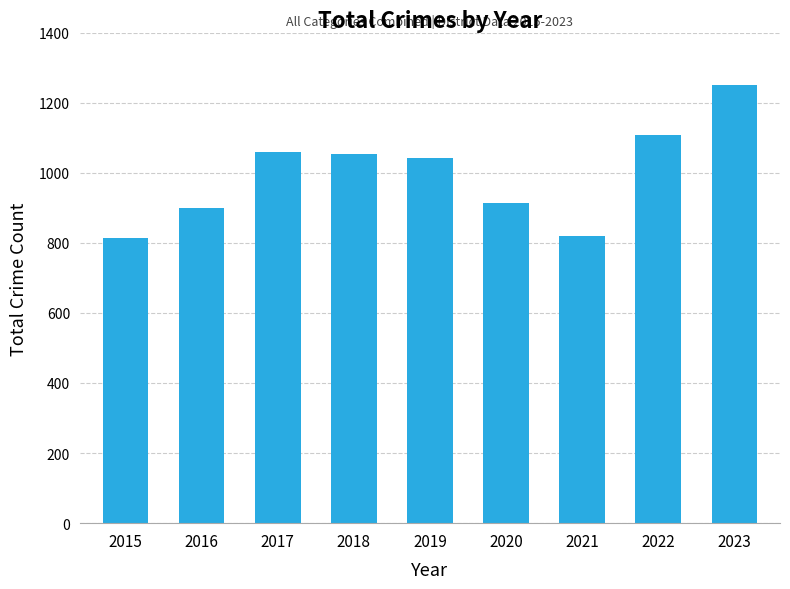

Is it true that the value at 2019 is 1043?

True